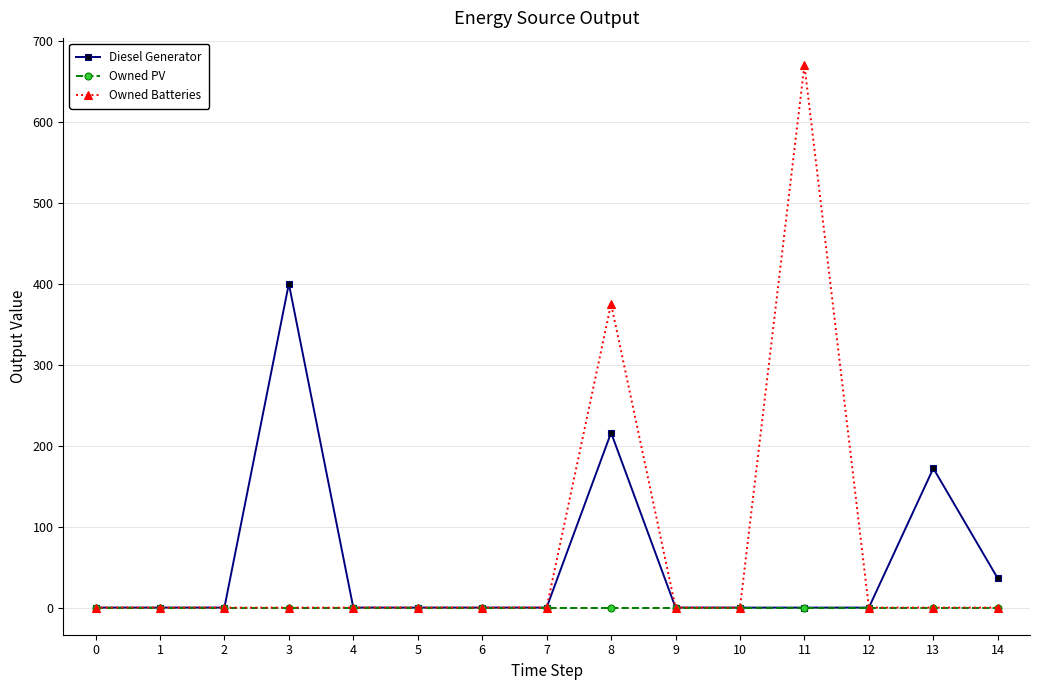

List the series in order of their peak value, highest first.

Owned Batteries, Diesel Generator, Owned PV